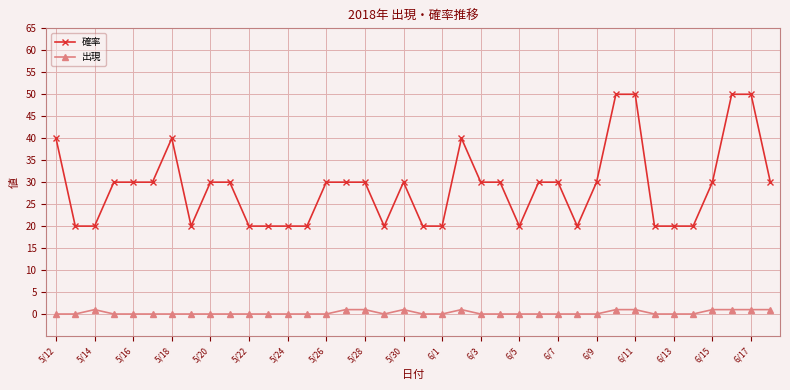

Which series has the largest total across all categories?

確率